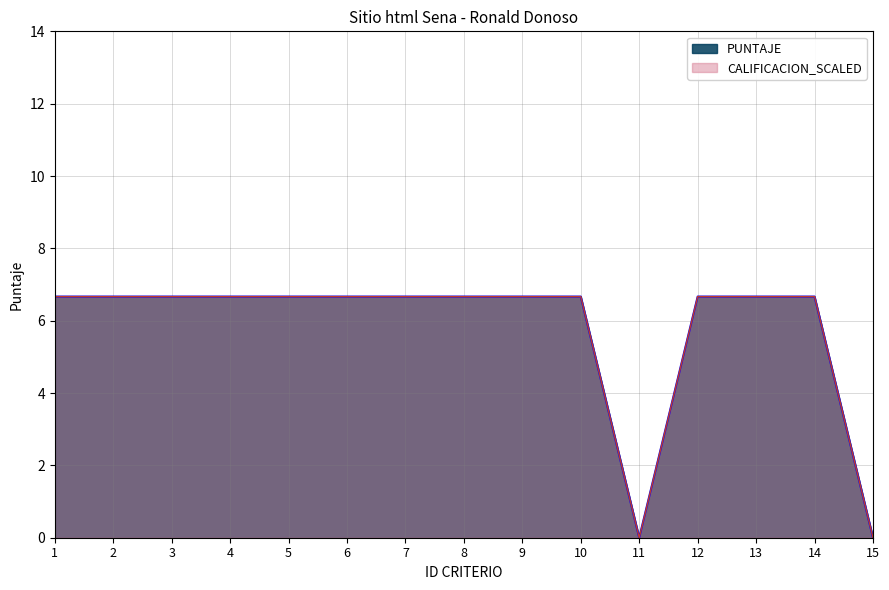

Which series has the largest range (max minus min)?

PUNTAJE